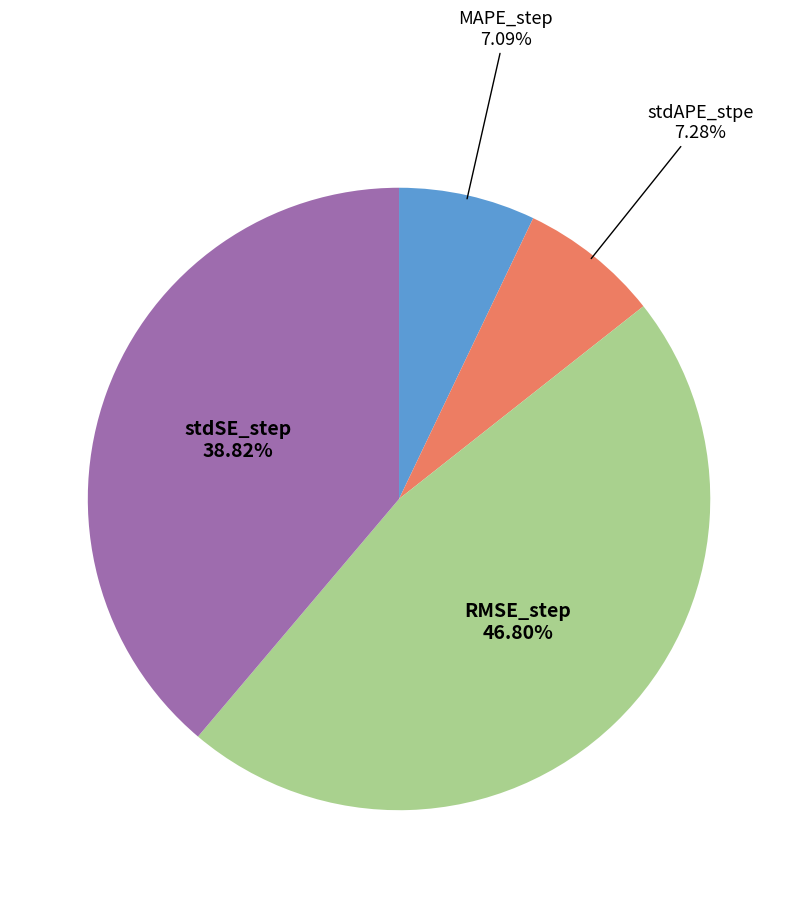

To the nearest percent, what percentage of the pie is stdAPE_stpe?

7%